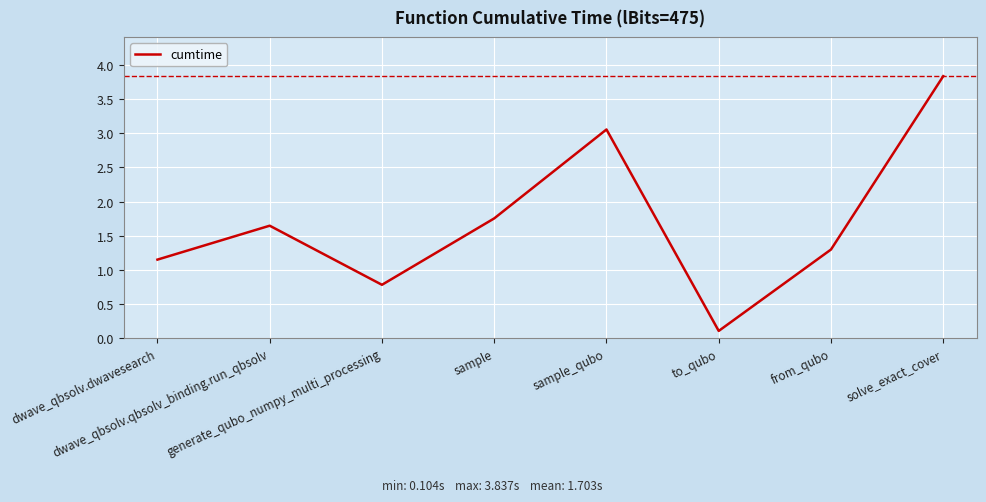

What is the difference between the maximum and second lowest values?

3.1